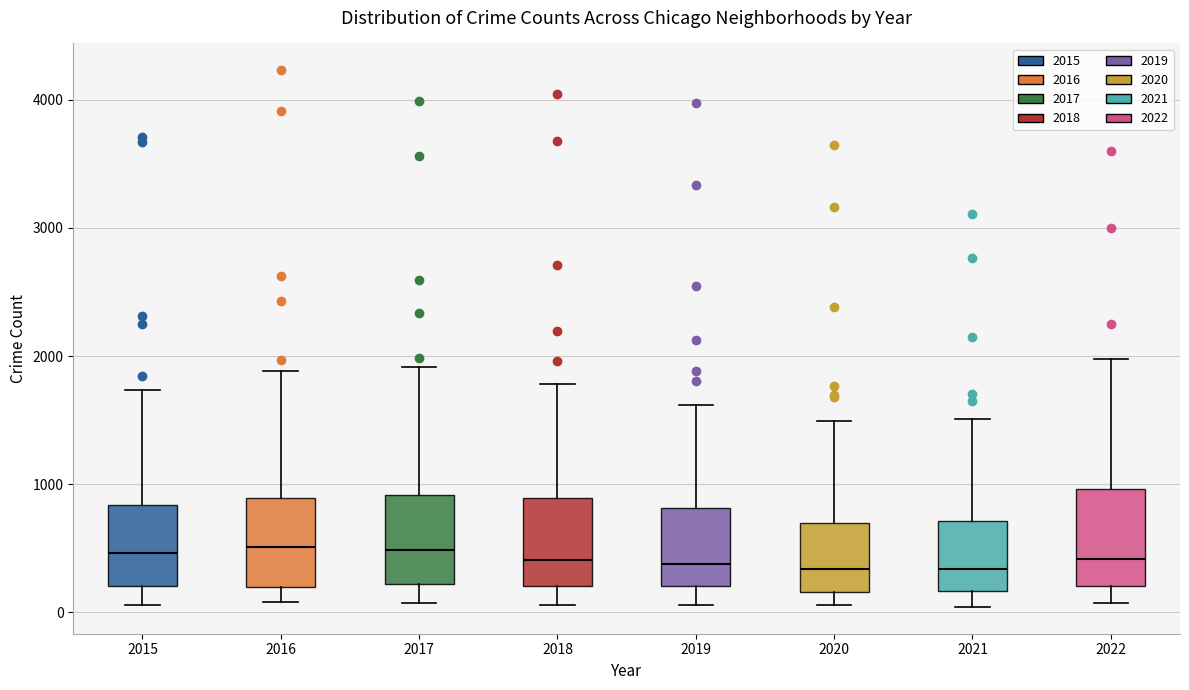

Where does the median line of the box at x = 2021 sit on the y-axis? The values are not printed on the chart, so give them approximately, as read against the axis.

300